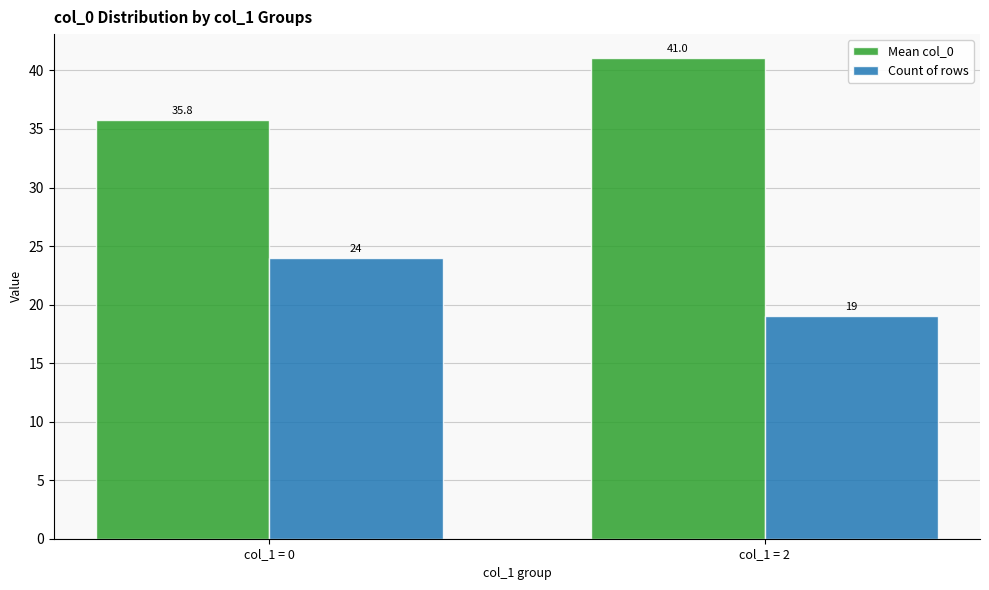

What are all the series names shown in the legend?

Mean col_0, Count of rows